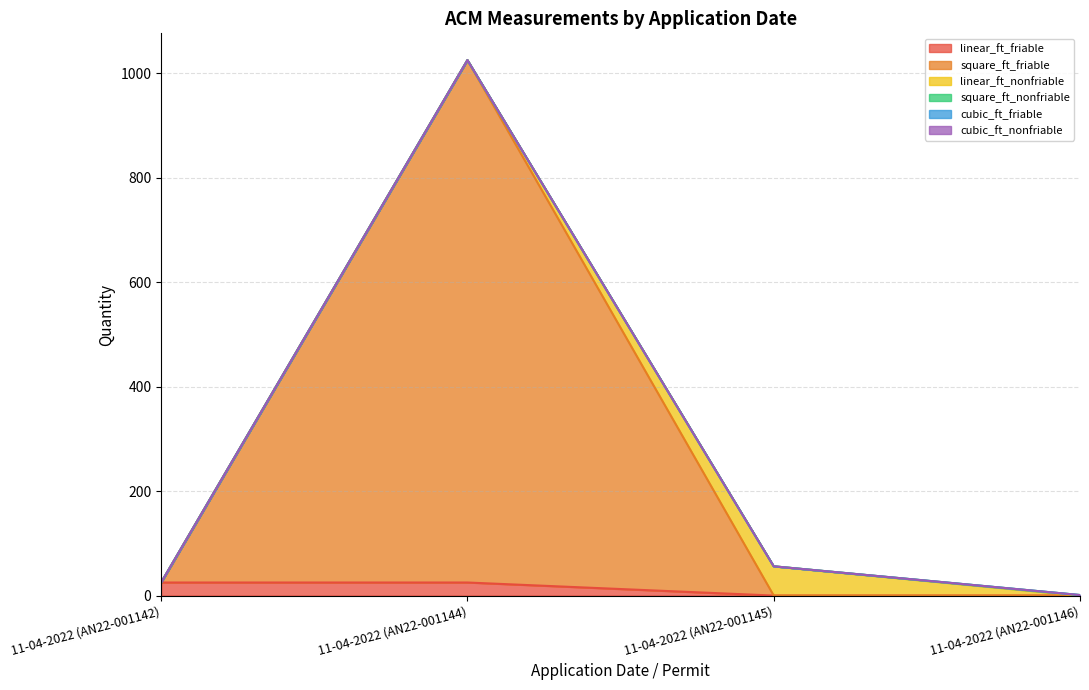

Does the chart display data point markers on the line(s)?

No